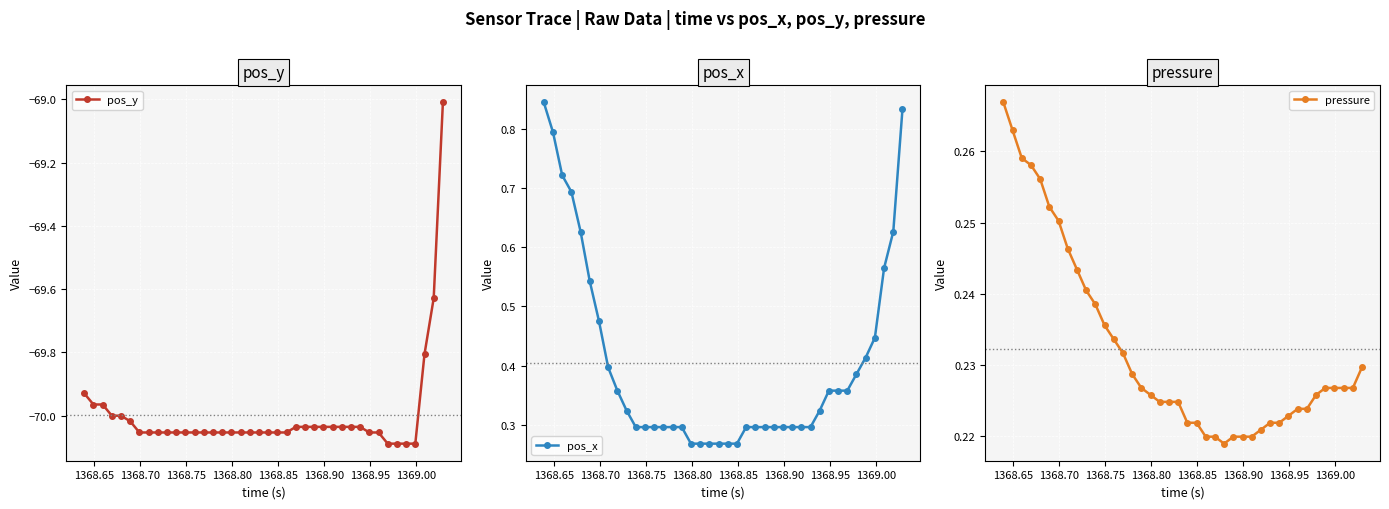

What is the difference between the second highest and minimum values in the pos_y series?

0.5